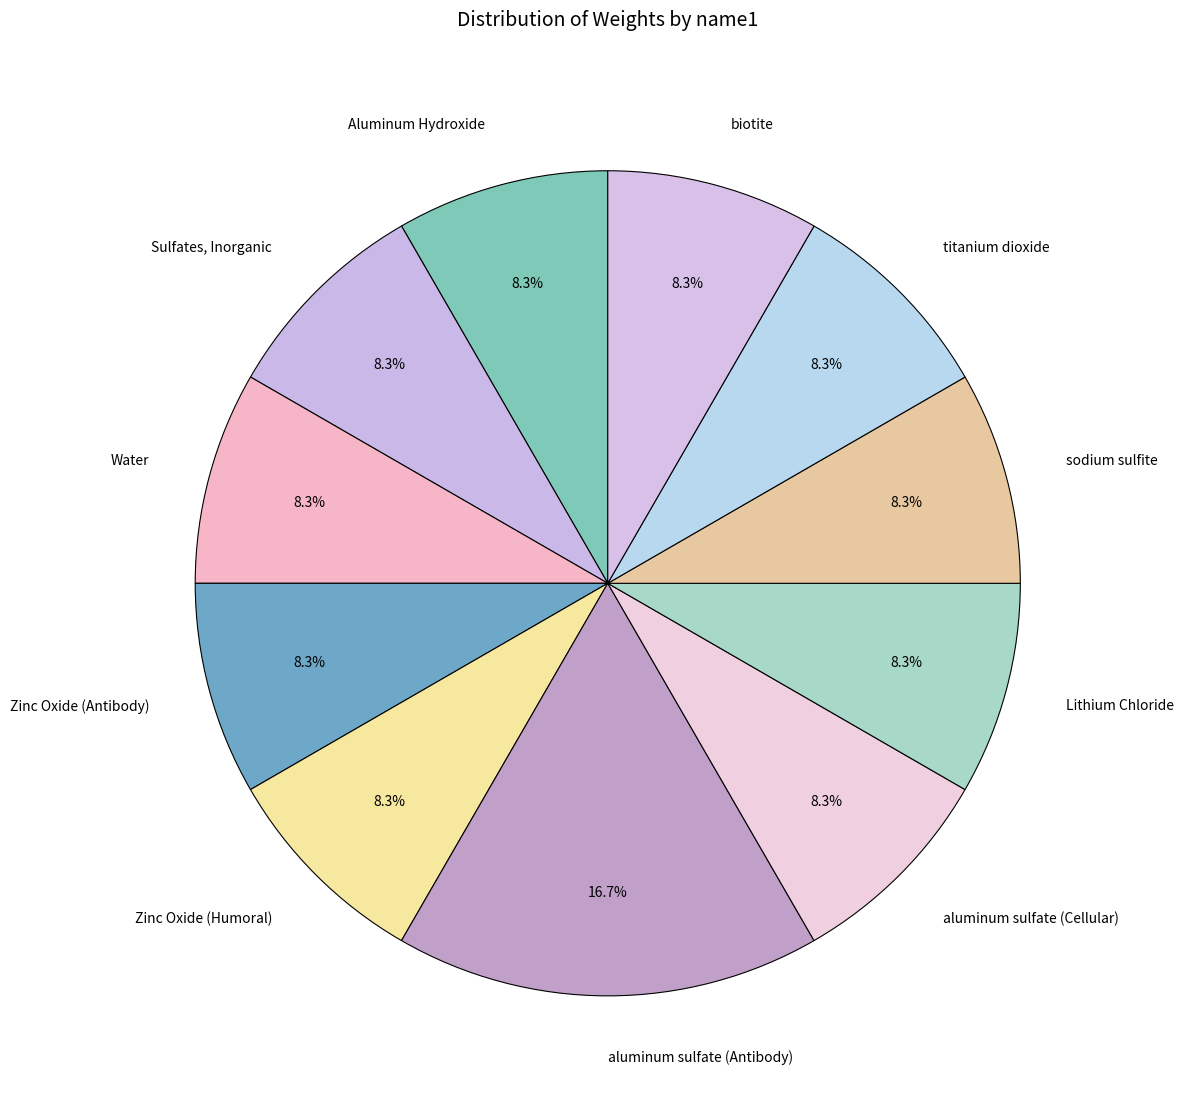

What is the ratio of the value at aluminum sulfate (Antibody) to the value at aluminum sulfate (Cellular)?

2.0